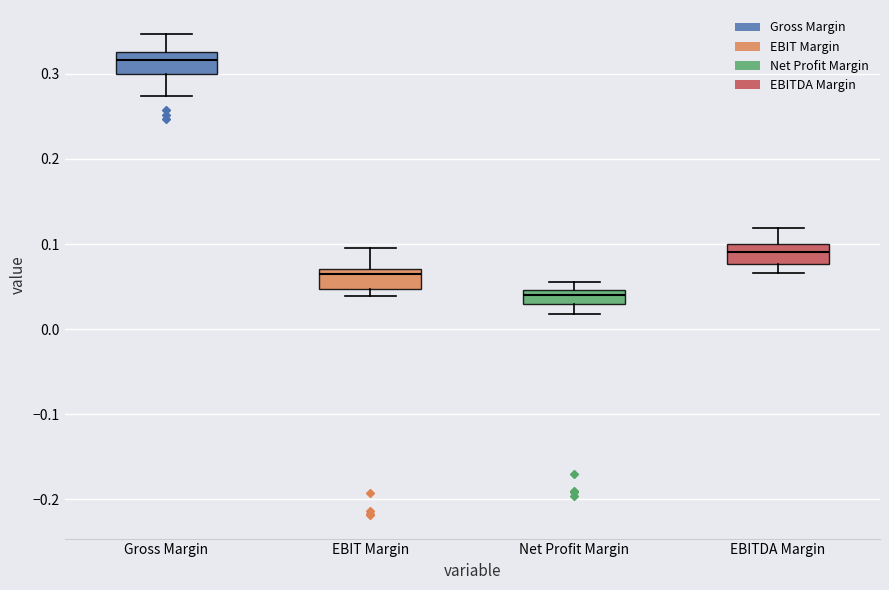

Which box has the highest median line?

Gross Margin